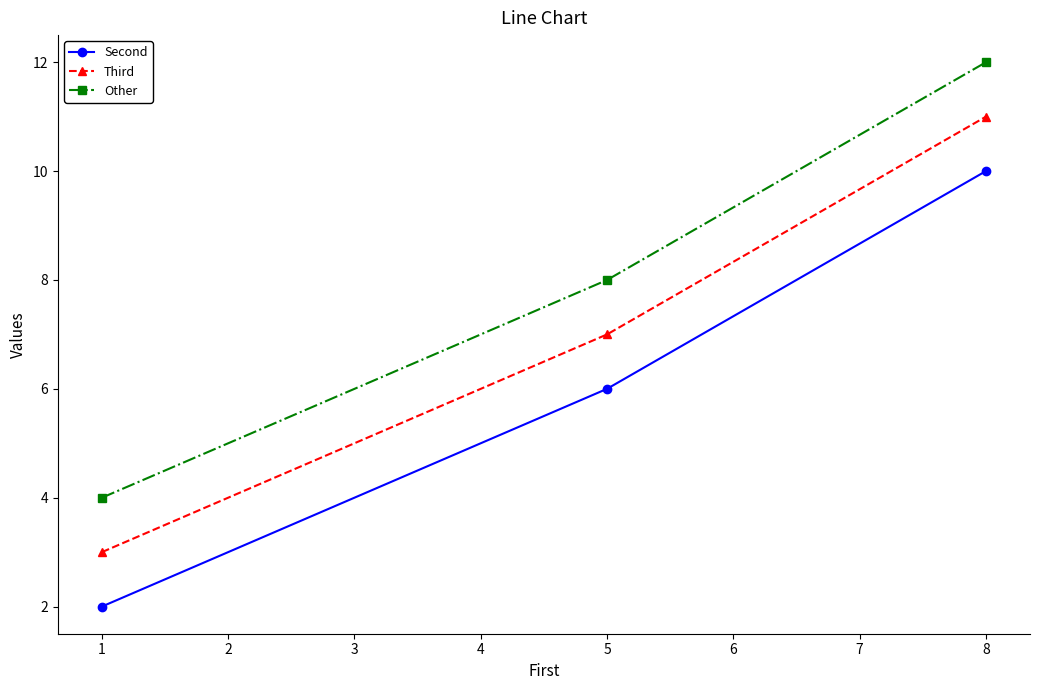

Rank the series by their maximum value, from highest to lowest.

Other, Third, Second